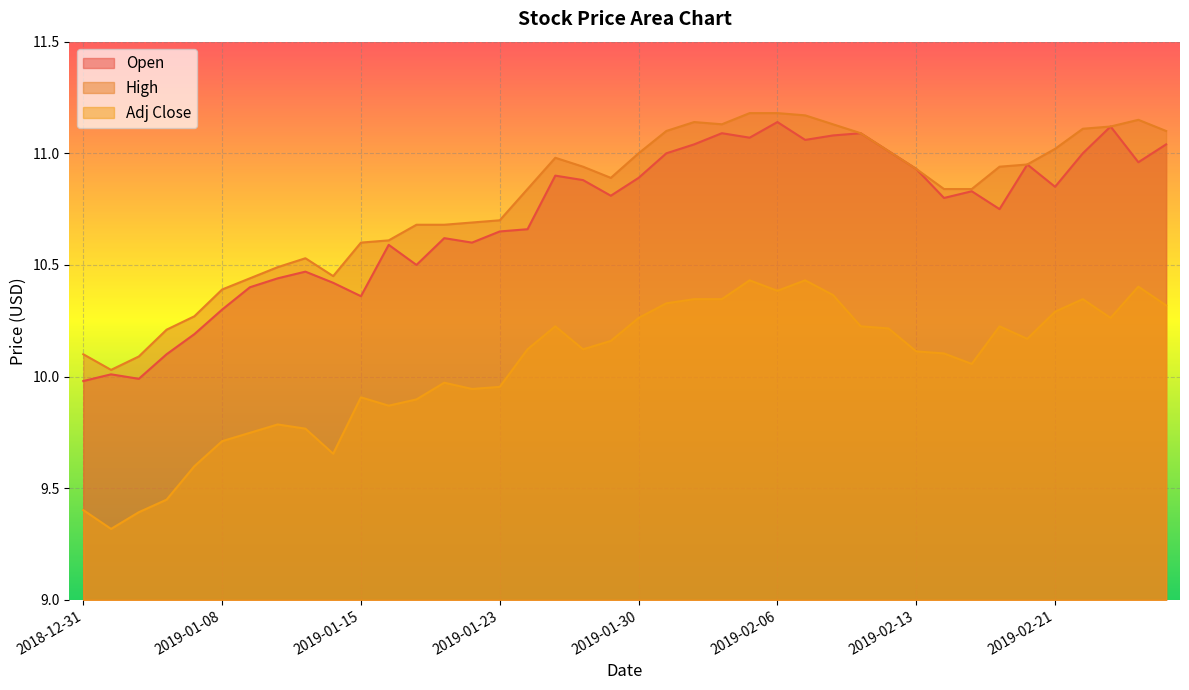

The value of Adj Close at 2019-01-24 is 14.6. True or false?

False